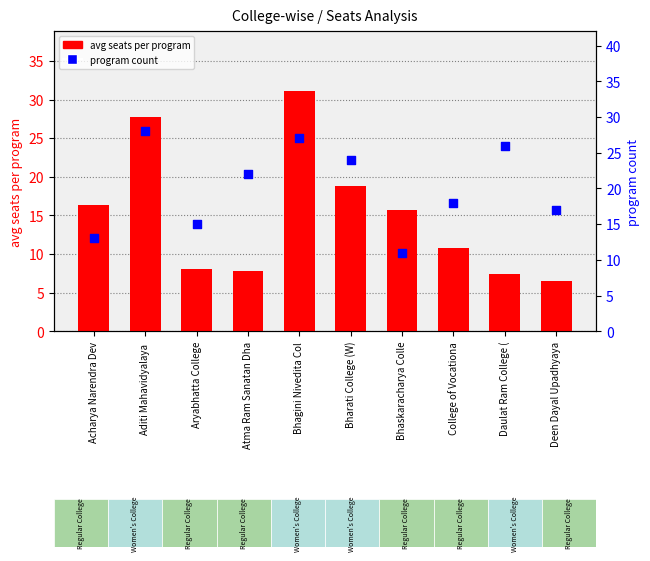

Which series contains the lowest Y value?

avg seats per program